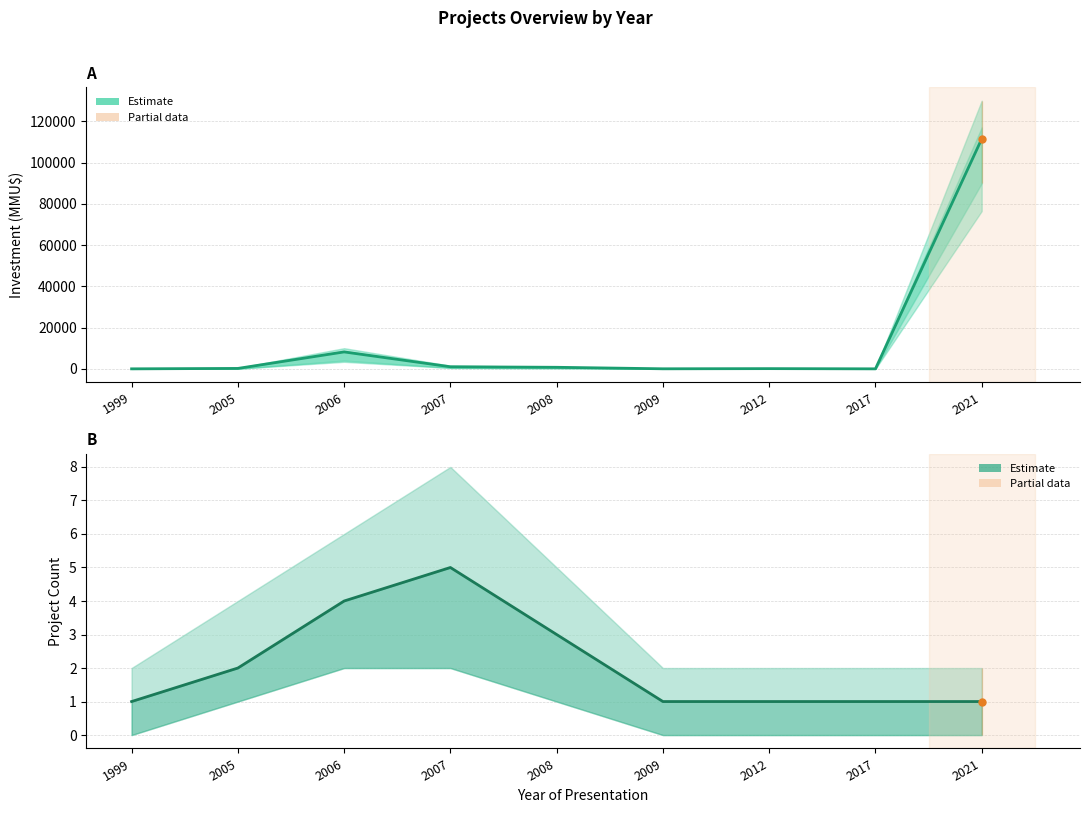

How many categories are shown in the chart?

9